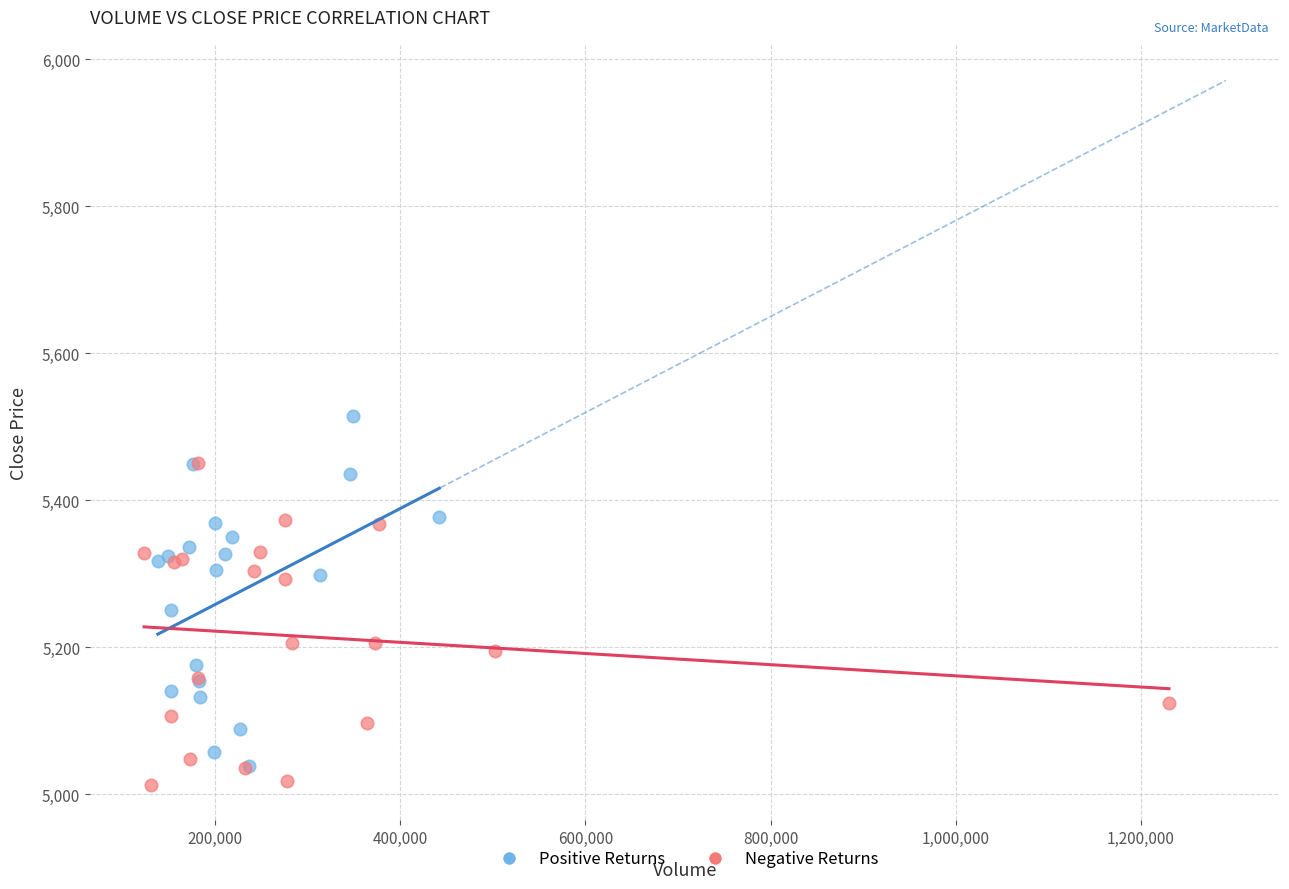

What are all the series names shown in the legend?

Positive Returns, Negative Returns